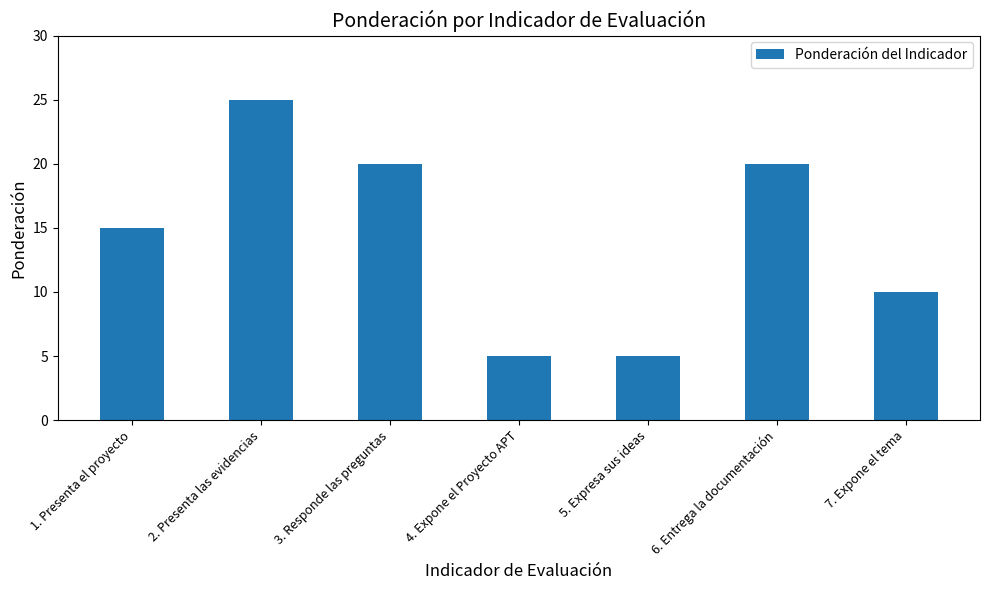

Between 2. Presenta las evidencias and 4. Expone el Proyecto APT, which is larger?

2. Presenta las evidencias